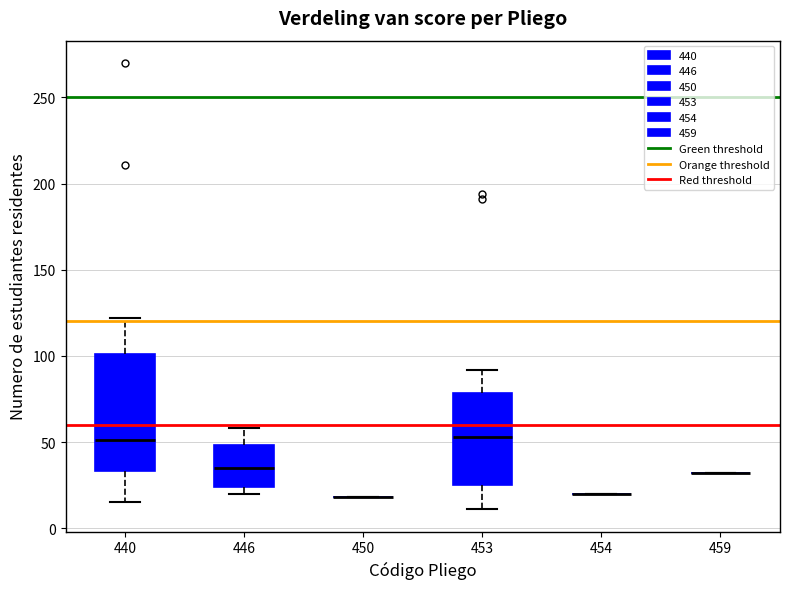

Reading left to right, read every box against the y-axis: the position of its median line, the range the box covers, and the ends of its whiskers. The values are not printed on the chart, so give them approximately, as read against the axis.

440: median 50, box 35 to 100, whiskers 15 to 120
446: median 35, box 25 to 50, whiskers 20 to 60
450: box collapsed to a line at 20, whiskers 20 to 20
453: median 55, box 25 to 80, whiskers 10 to 90
454: box collapsed to a line at 20, whiskers 20 to 20
459: box collapsed to a line at 30, whiskers 30 to 30